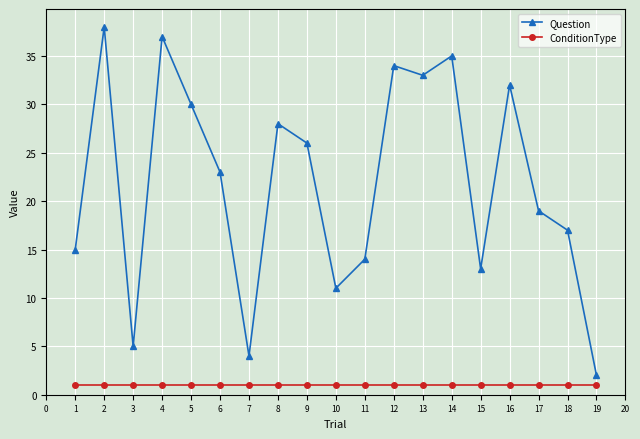

Reading left to right, list all the values displayed in this chart.

Question: 15	38	5	37	30	23	4	28	26	11	14	34	33	35	13	32	19	17	2
ConditionType: 1	1	1	1	1	1	1	1	1	1	1	1	1	1	1	1	1	1	1